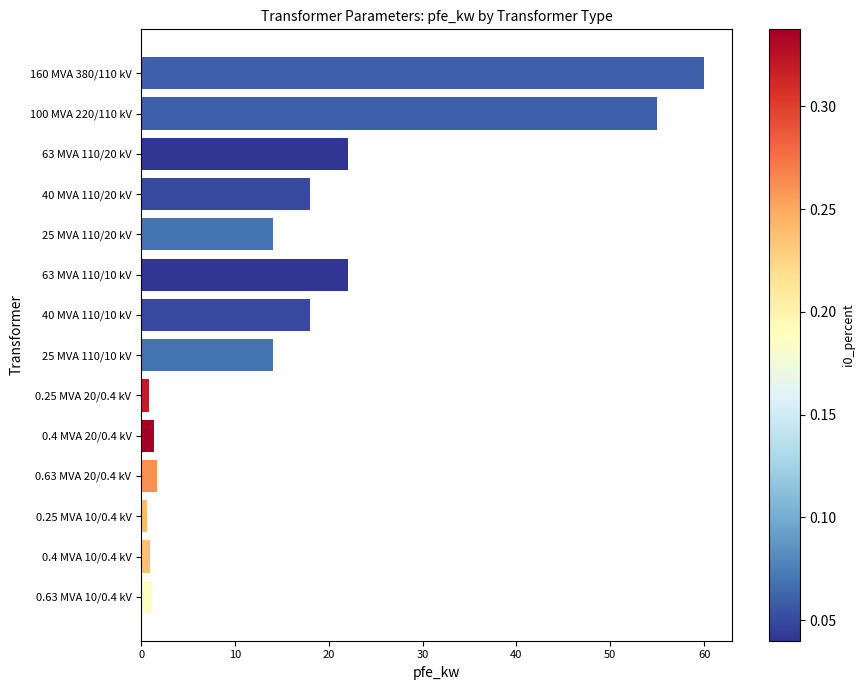

What is the label of the 12th bar from the top?

0.25 MVA 10/0.4 kV